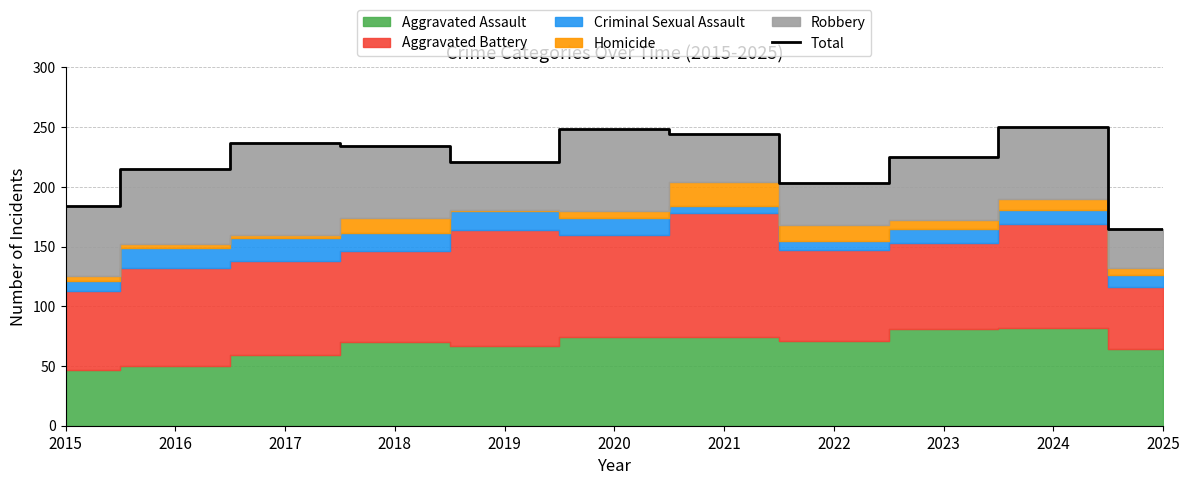

How many values exceed 225?

5